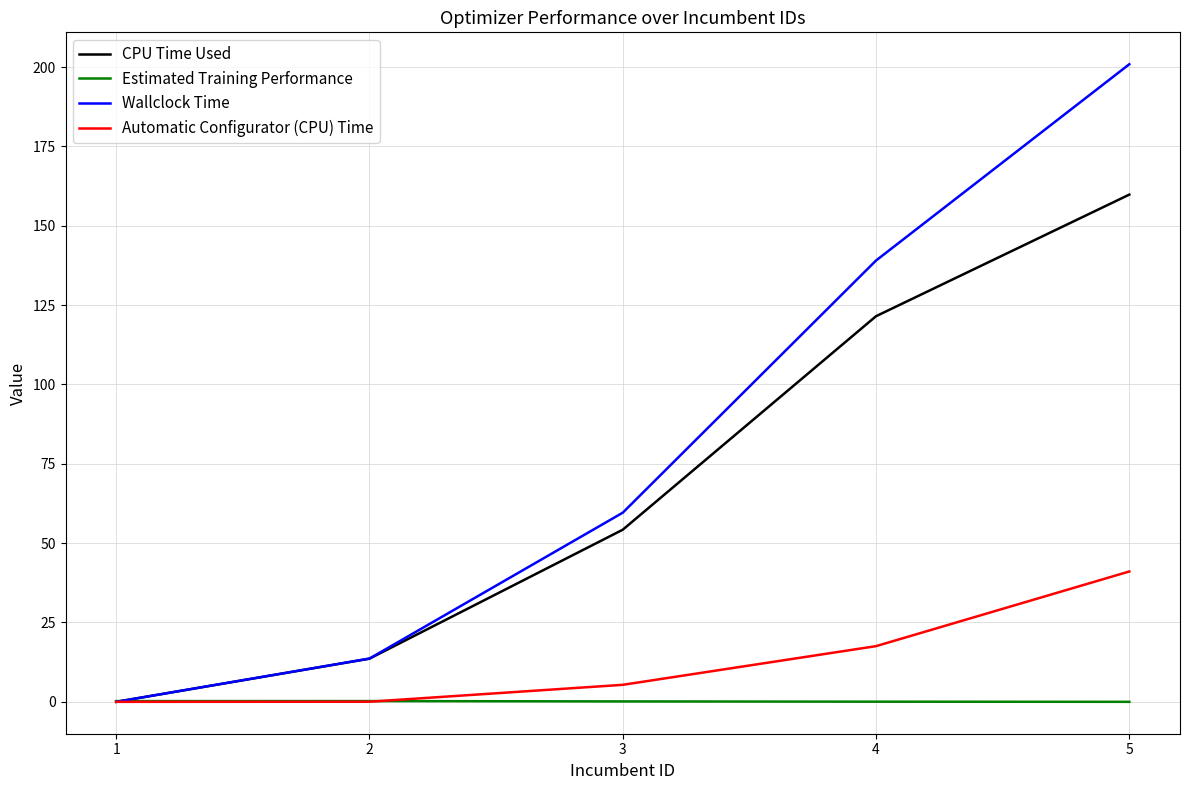

What is the sum of the Wallclock Time values at 2 and 3?

73.2